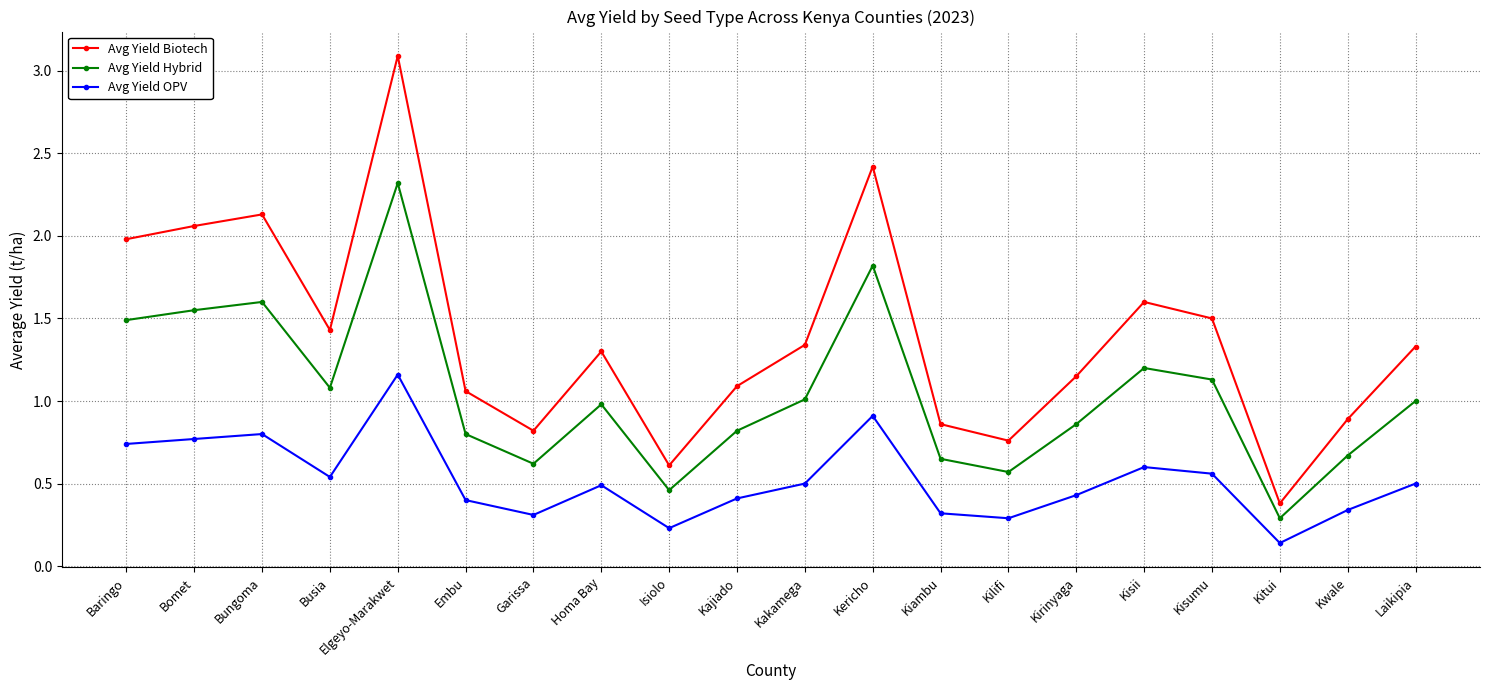

How many lines are shown in the chart?

3